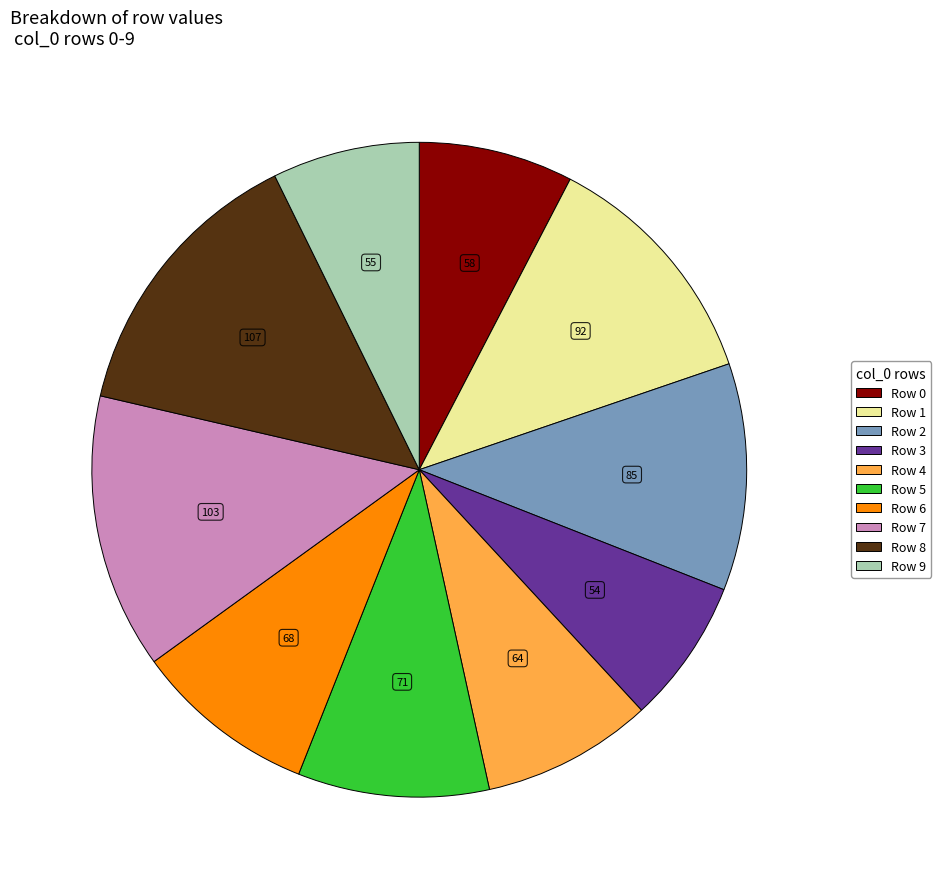

Does Row 5 represent more than half of the total?

No